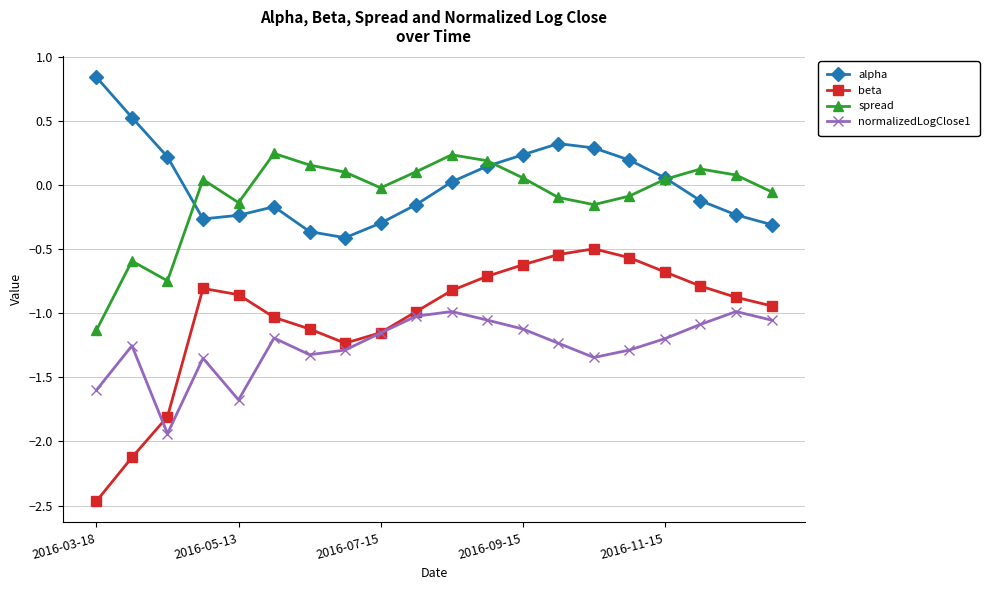

Which series has the widest spread of values?

beta